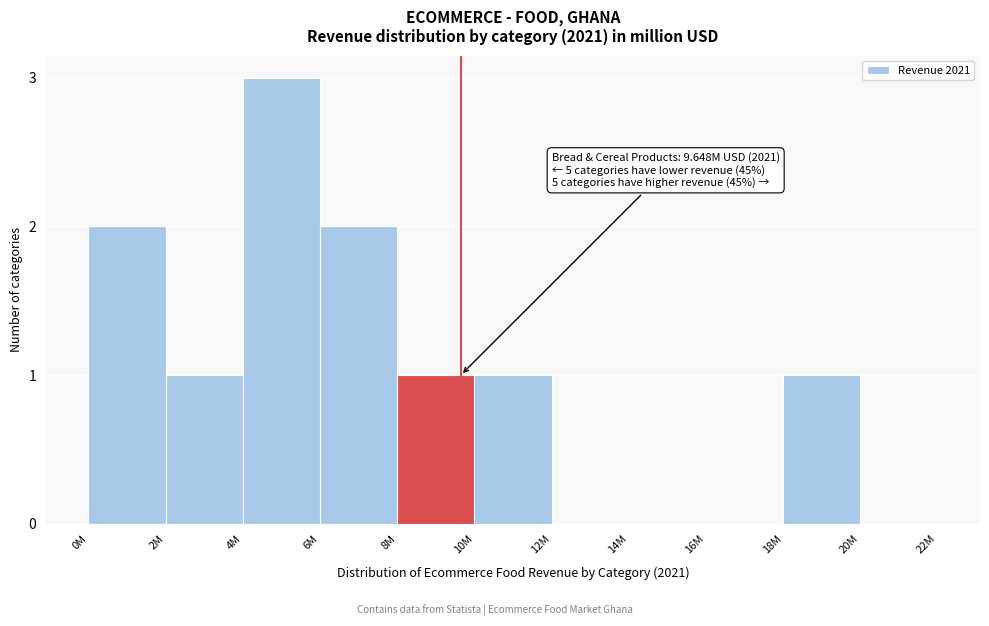

Reading left to right, what are all the values shown in this chart?

0M=2	2M=1	4M=3	6M=2	8M=1	10M=1	12M=0	14M=0	16M=0	18M=1	20M=0